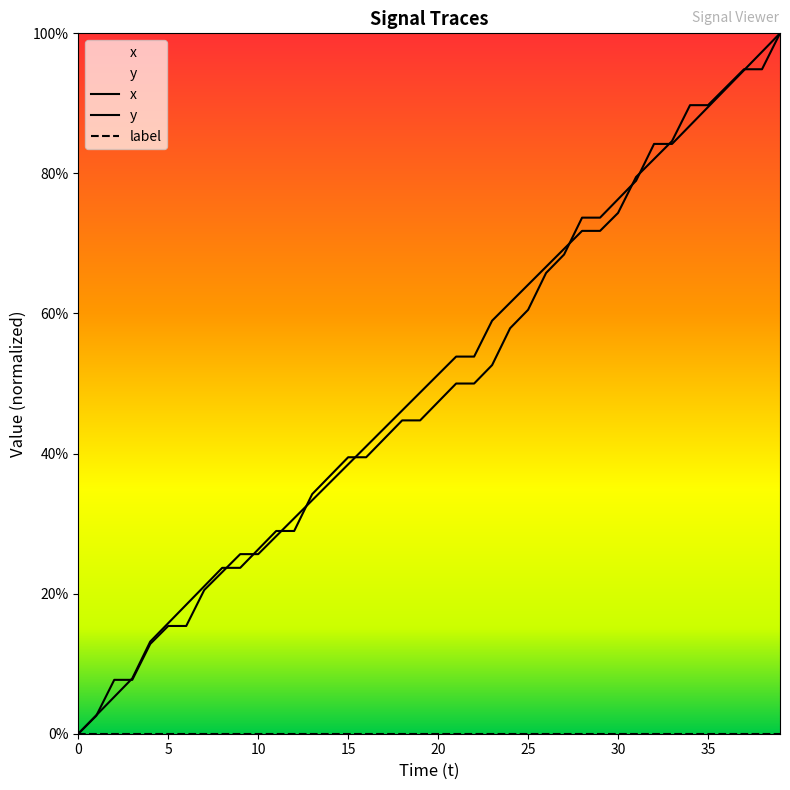

What are all the series names shown in the legend?

x, y, label